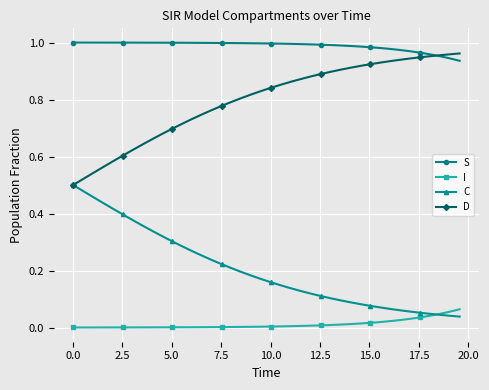

True or false: C and S intersect in this chart.

False